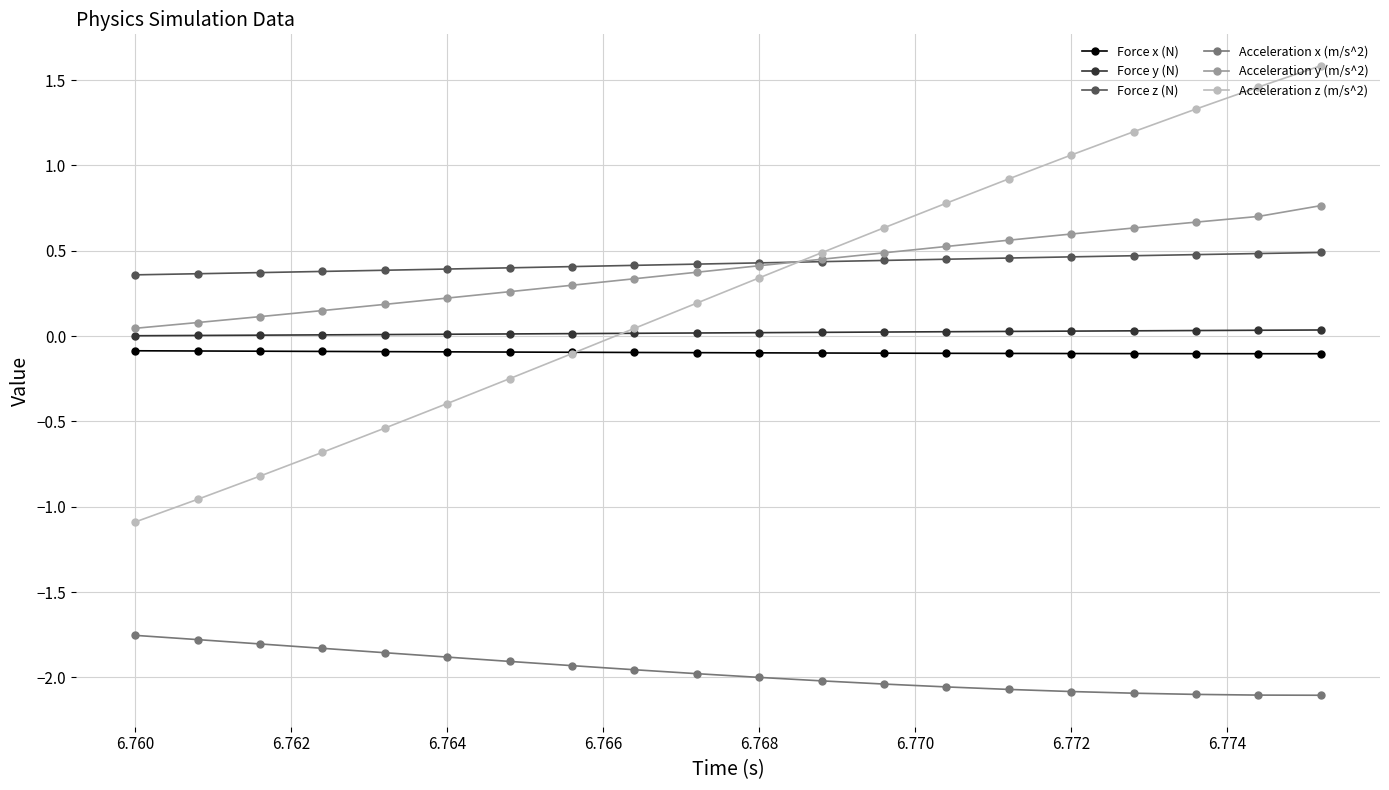

True or false: Acceleration z (m/s^2) has more than 1 interior local peaks.

False